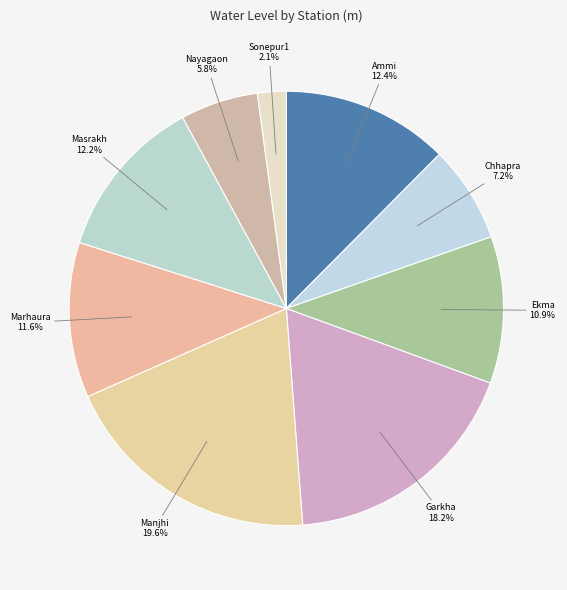

True or false: Manjhi accounts for 10% of the total.

False